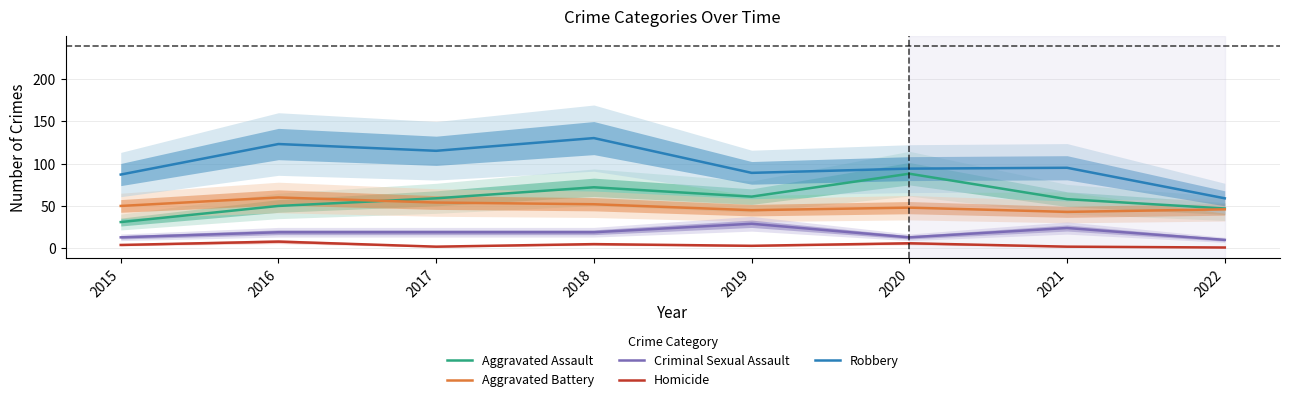

How many lines are shown in the chart?

5